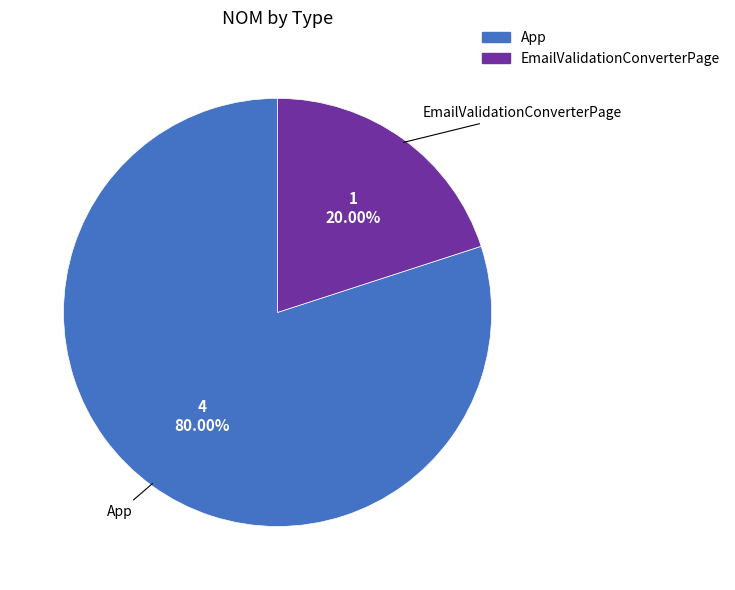

Count the number of slices in the pie.

2